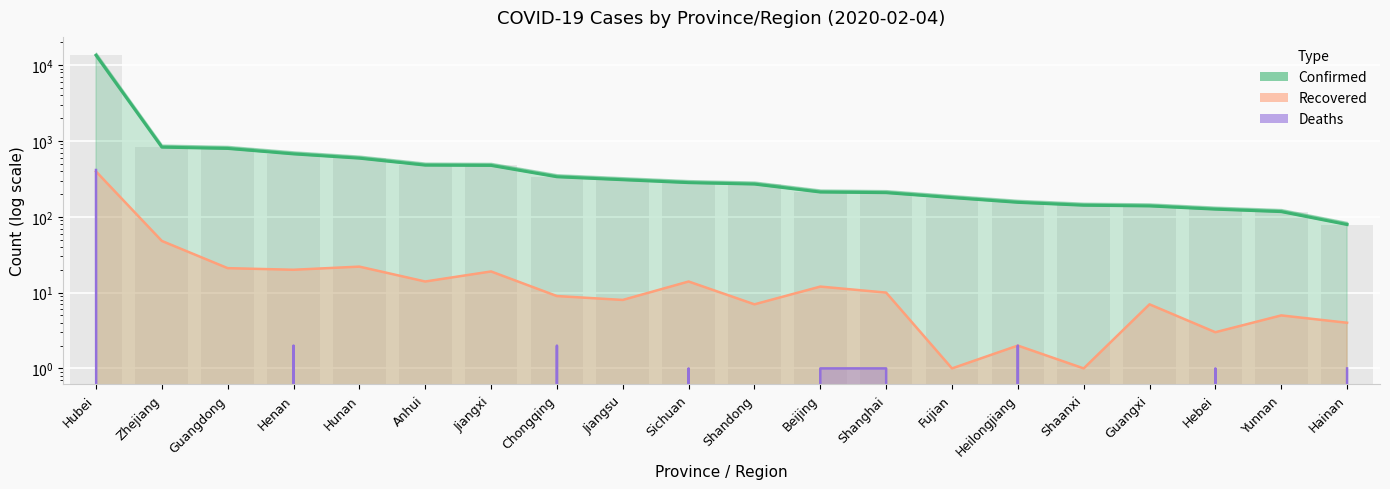

Rank the series by their maximum value, from lowest to highest.

Recovered, Deaths, Confirmed